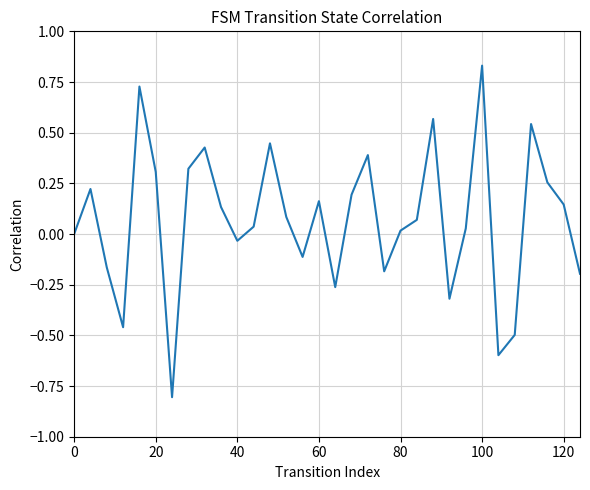

What is the minimum value shown in the chart?

-0.8